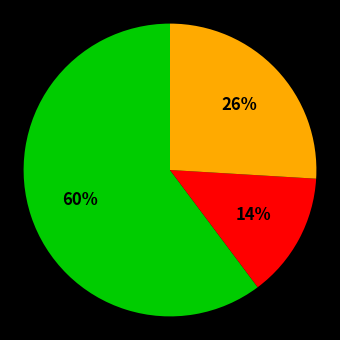

Does any single category account for the majority?

Yes